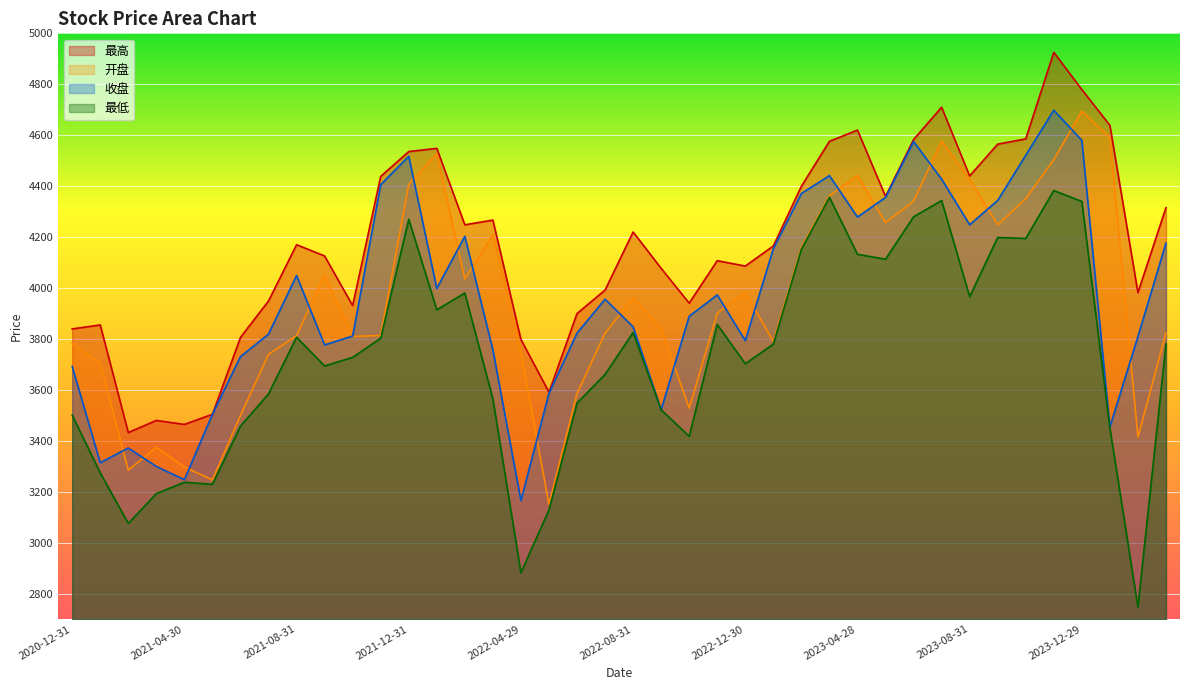

How many lines are shown in the chart?

4